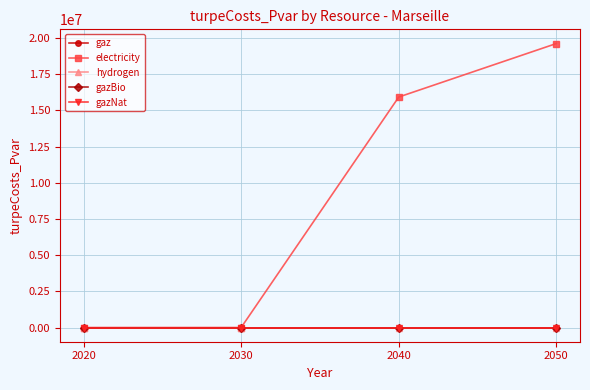

Does the chart have visible grid lines?

Yes